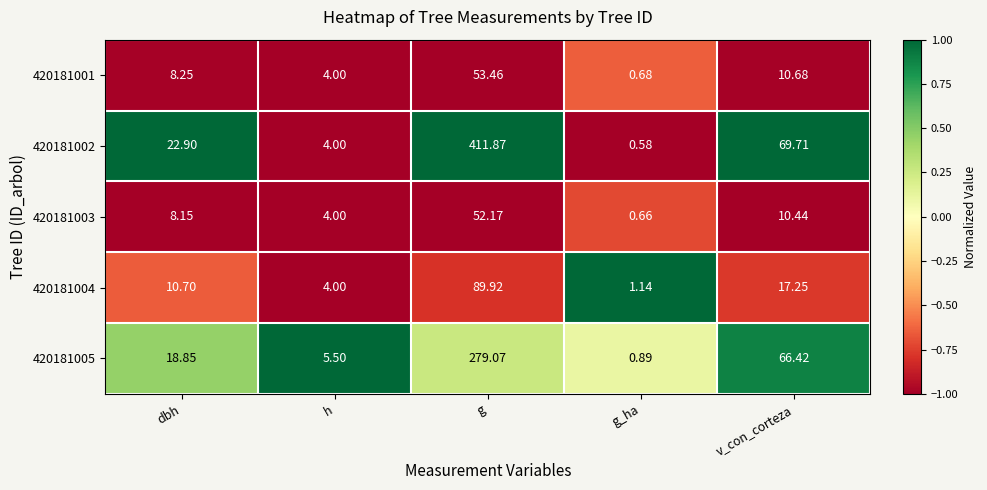

At how many categories does at least one series exceed 0?

5